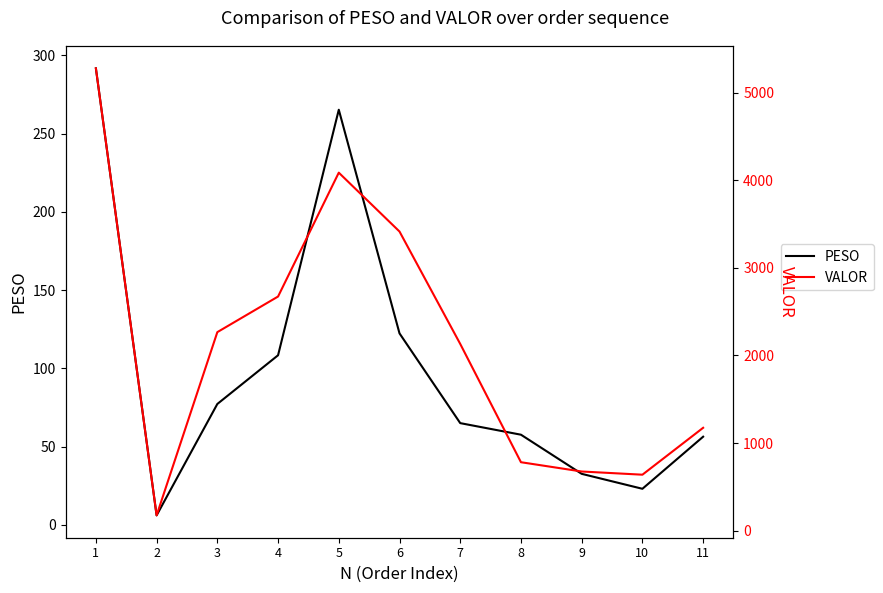

How many data points in PESO are above 65?

6